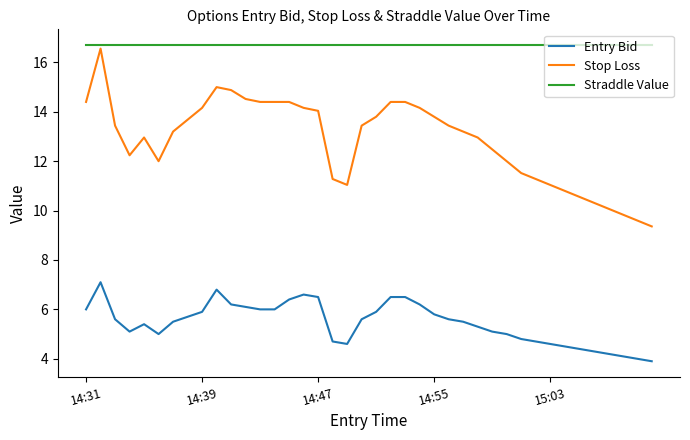

True or false: Stop Loss and Entry Bid intersect in this chart.

False